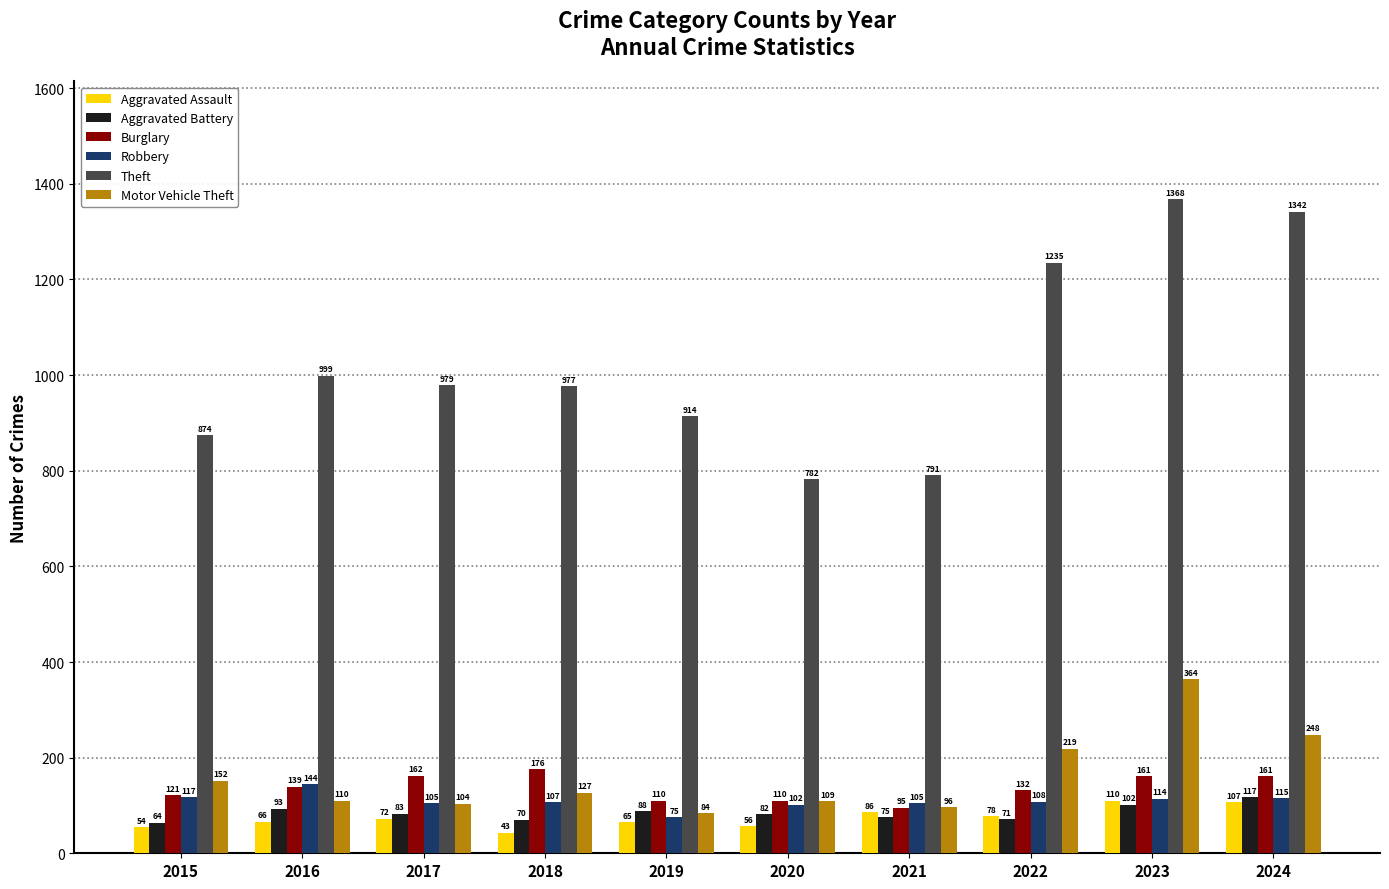

What are all the series names shown in the legend?

Aggravated Assault, Aggravated Battery, Burglary, Robbery, Theft, Motor Vehicle Theft